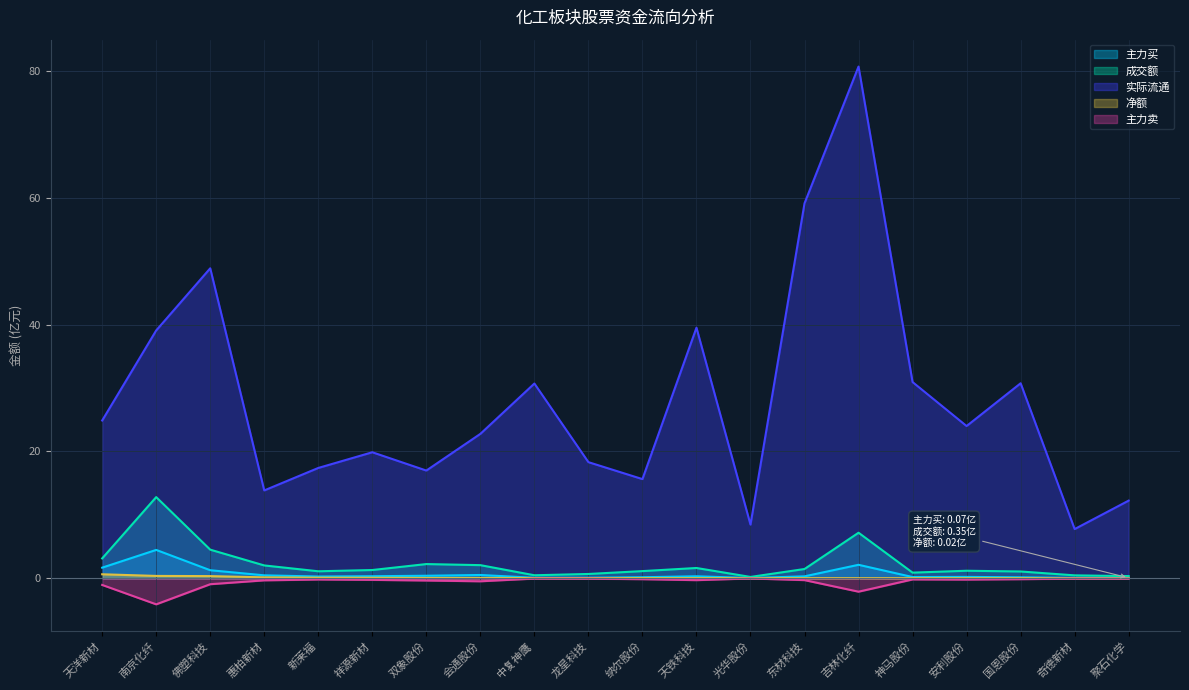

True or false: 主力卖 and 实际流通 cross at least once.

False